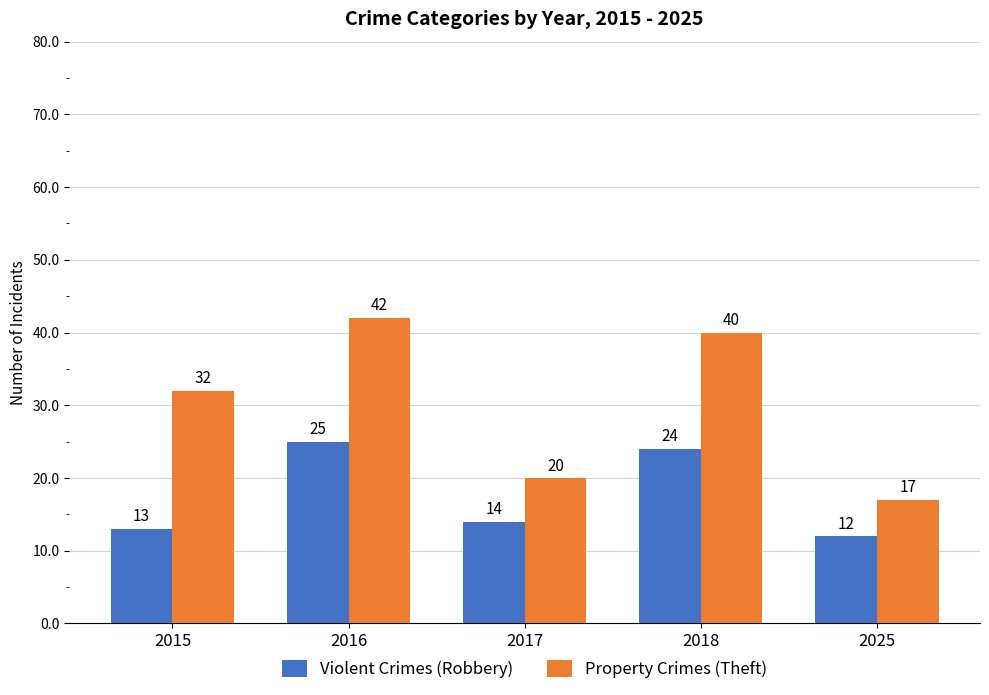

Which series changed the most between 2016 and 2017?

Property Crimes (Theft)